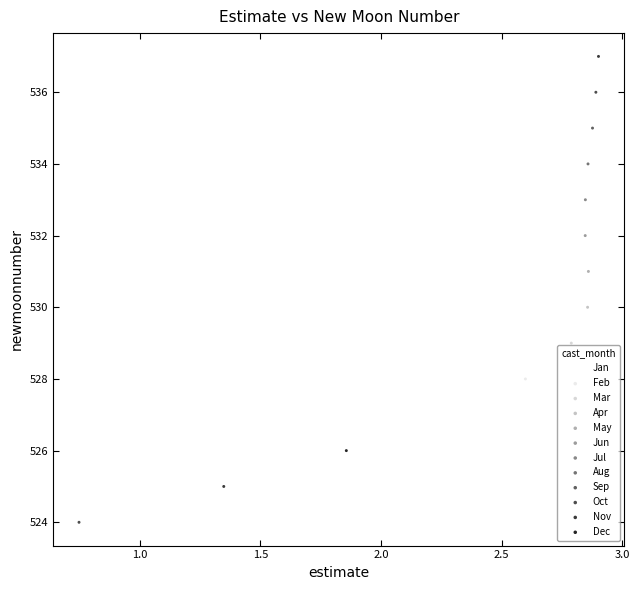

Which series contains the lowest Y value?

Oct